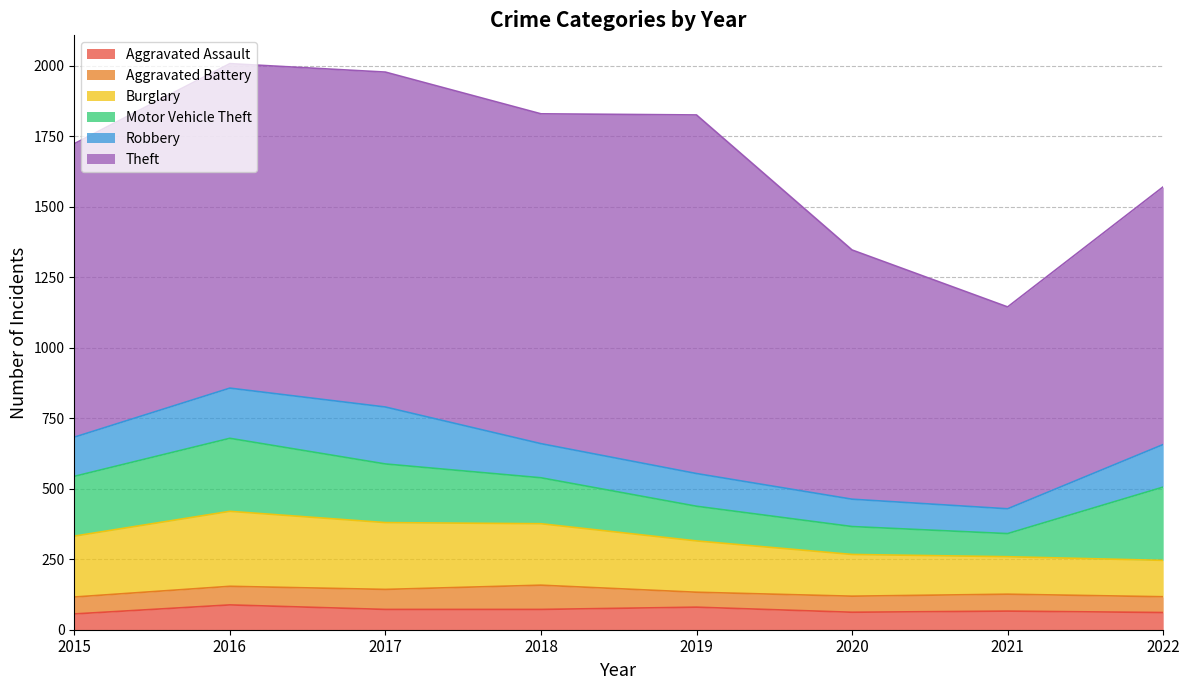

Between 2015 and 2022, which series saw the biggest shift?

Theft